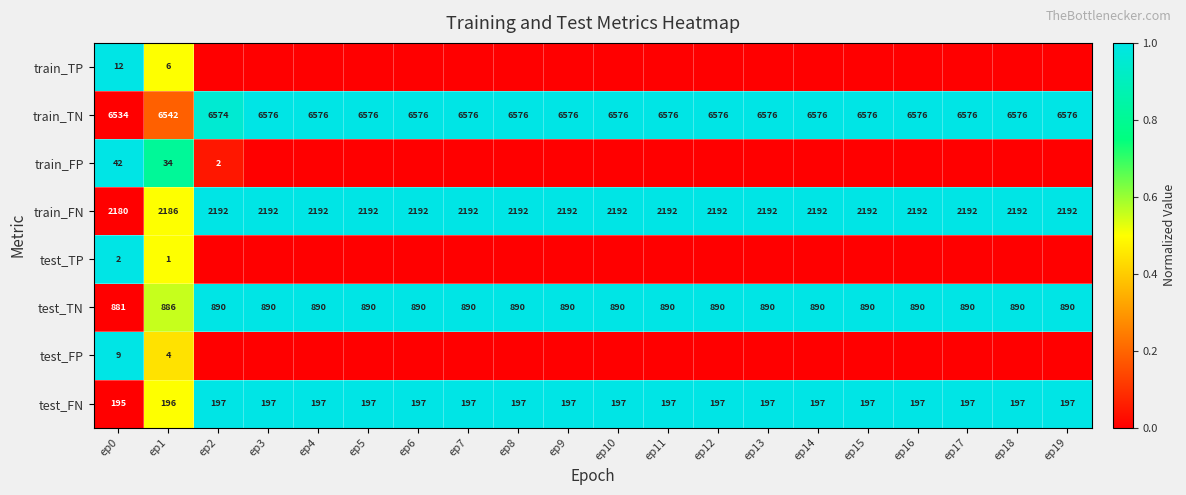

Is it true that test_TN equals 890 at ep14?

True